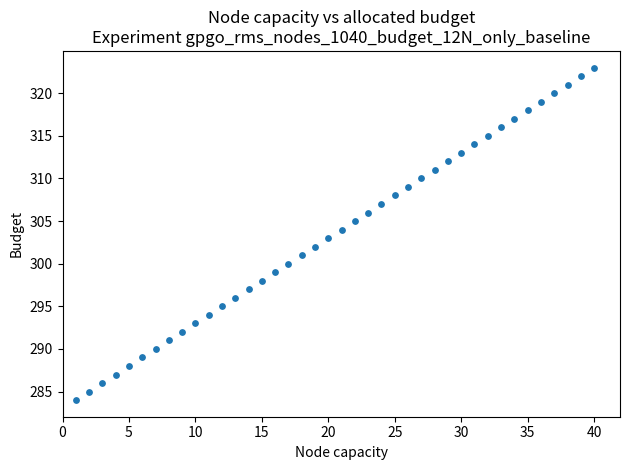

What is the range of X values (max minus min)?

39